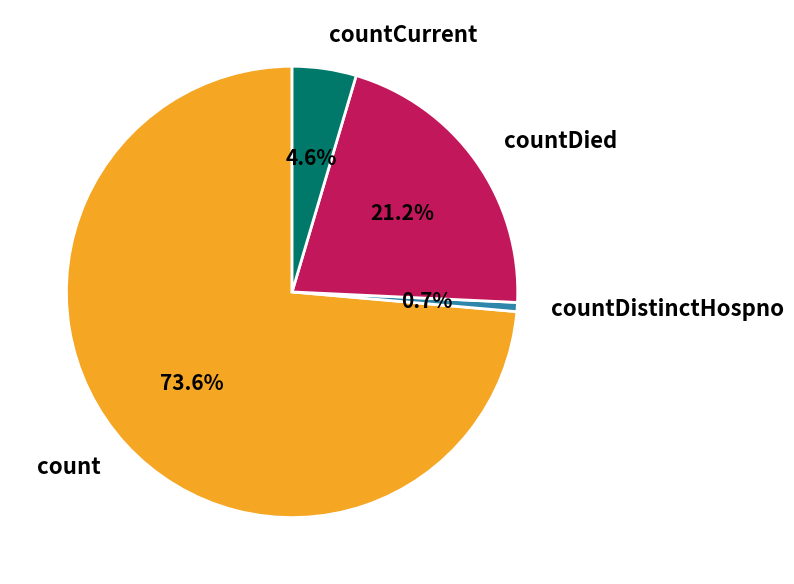

What is the smallest slice in the pie chart?

countDistinctHospno